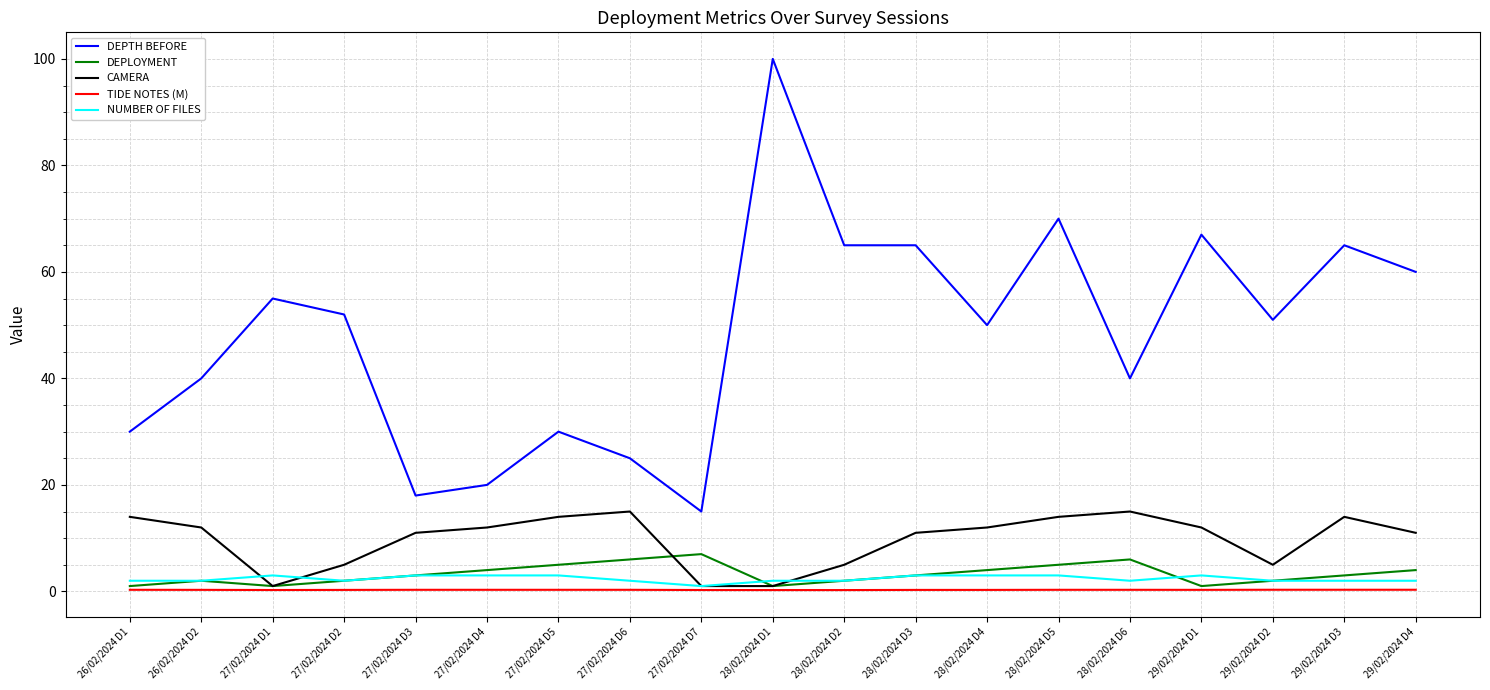

Between 26/02/2024 D1 and 27/02/2024 D1, which series saw the biggest shift?

DEPTH BEFORE